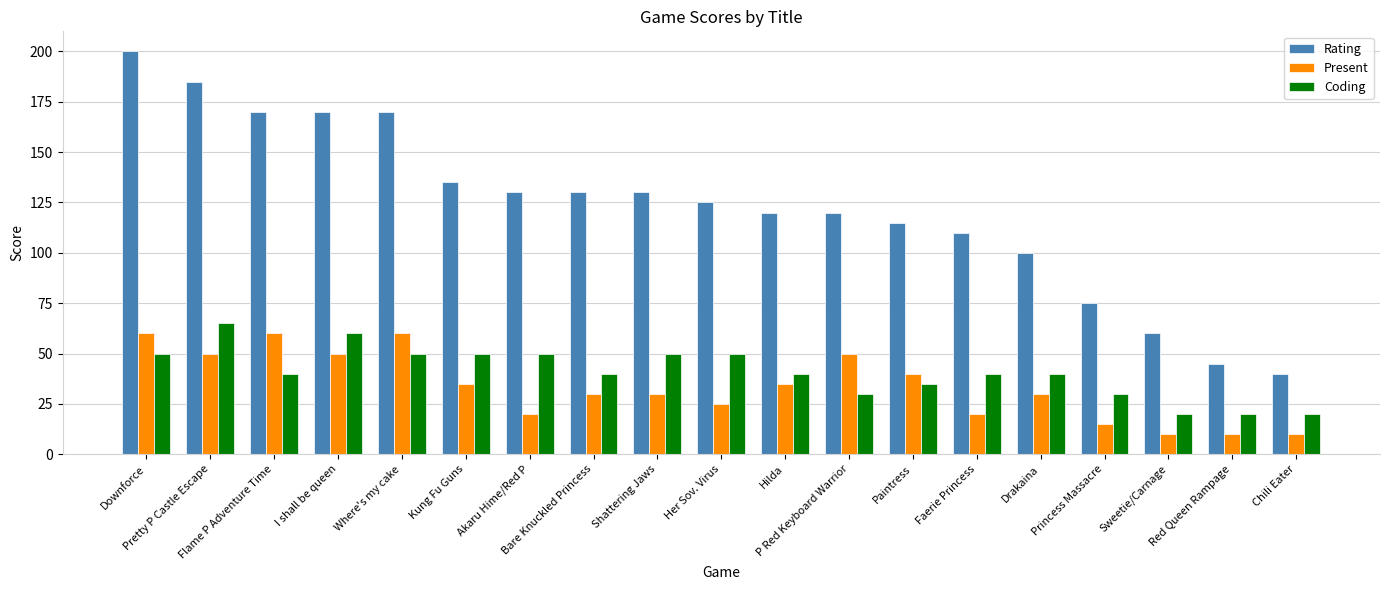

What is the label of the 16th bar from the left?

Princess Massacre